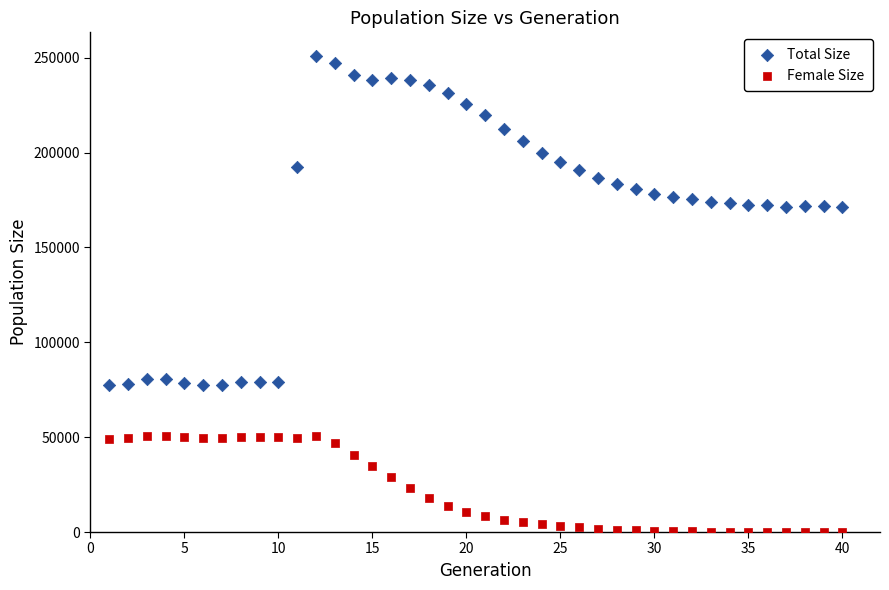

Which series has the largest Y range (max minus min)?

Total Size